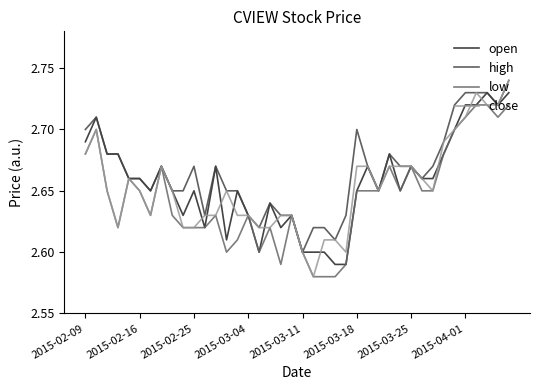

Which series has the largest range (max minus min)?

close